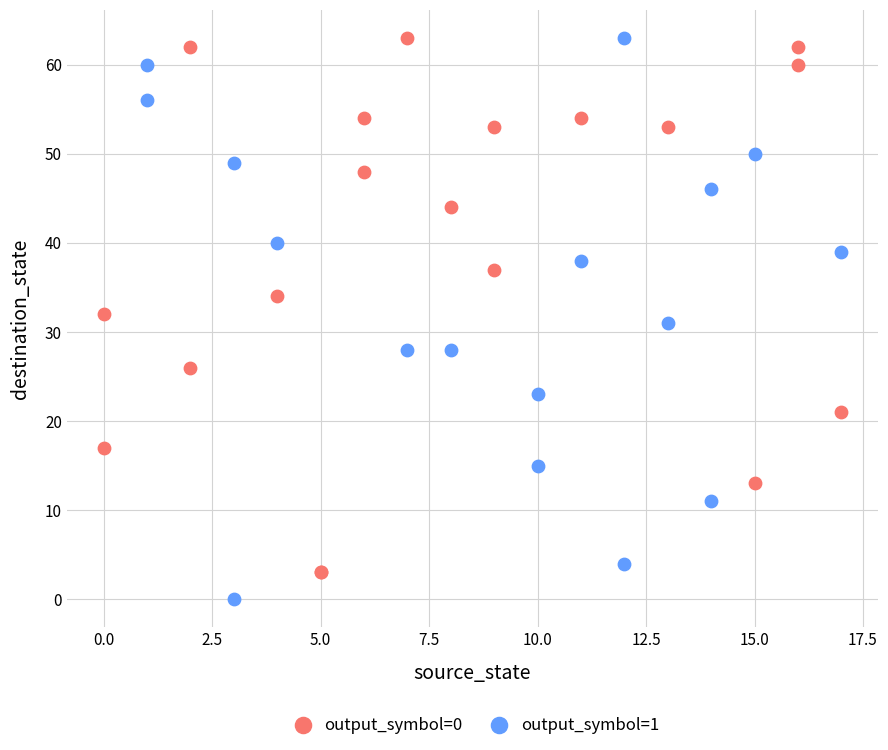

Which series contains the lowest Y value?

output_symbol=1